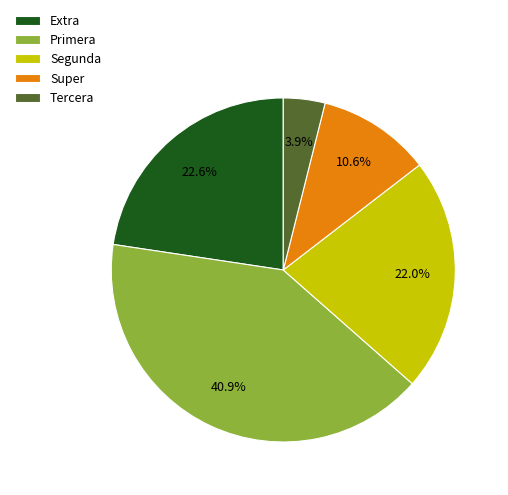

Between Segunda and Extra, which is larger?

Extra